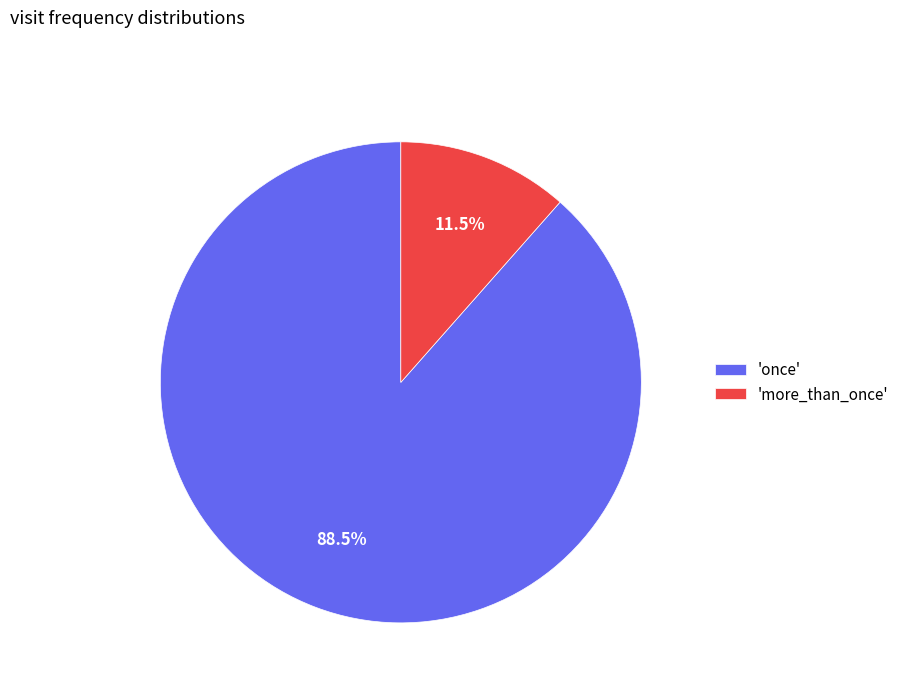

Is there a majority slice in this chart?

Yes